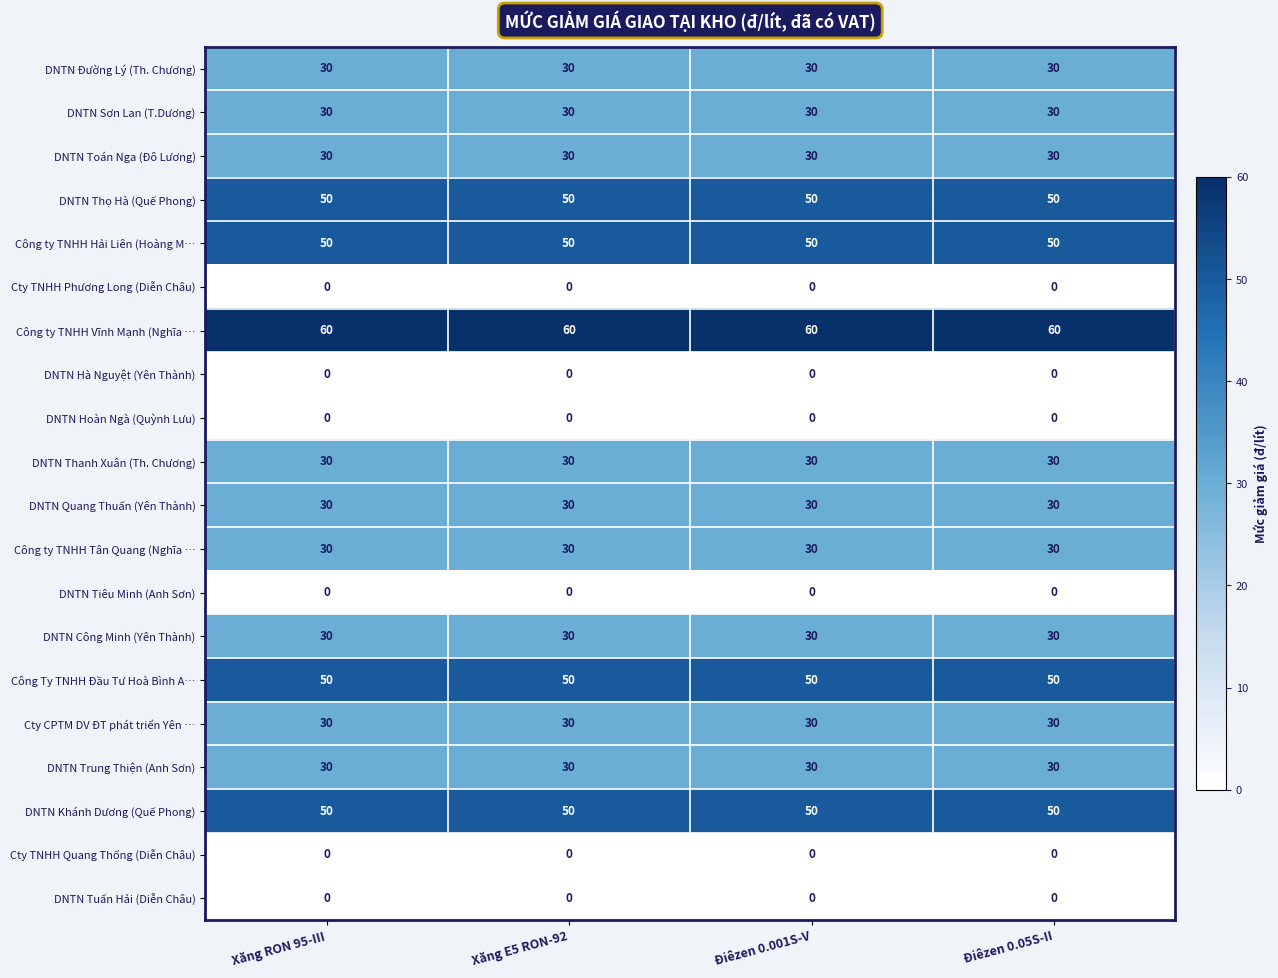

What is the difference between the highest and lowest values at Xăng RON 95-III?

60